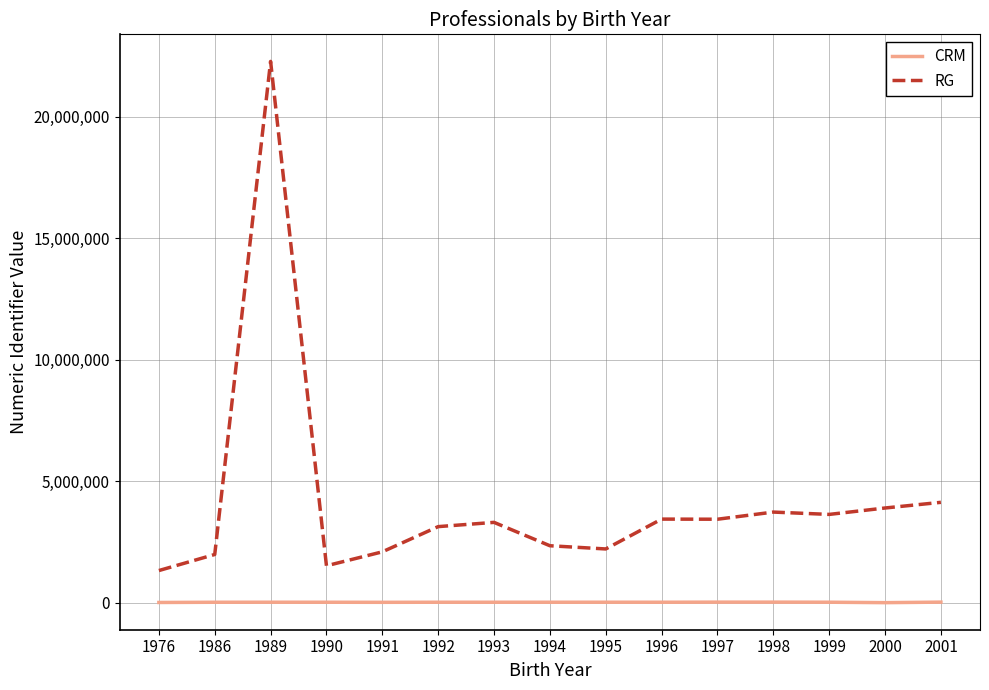

List the series in order of their peak value, lowest first.

CRM, RG